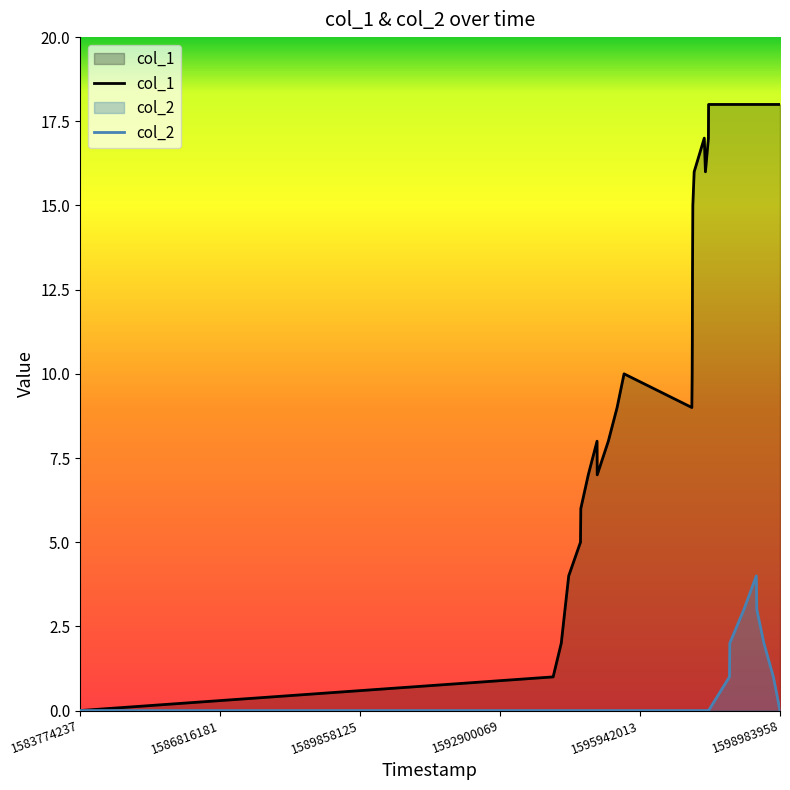

In col_1, how many points are higher than both neighbors (excluding endpoints)?

3